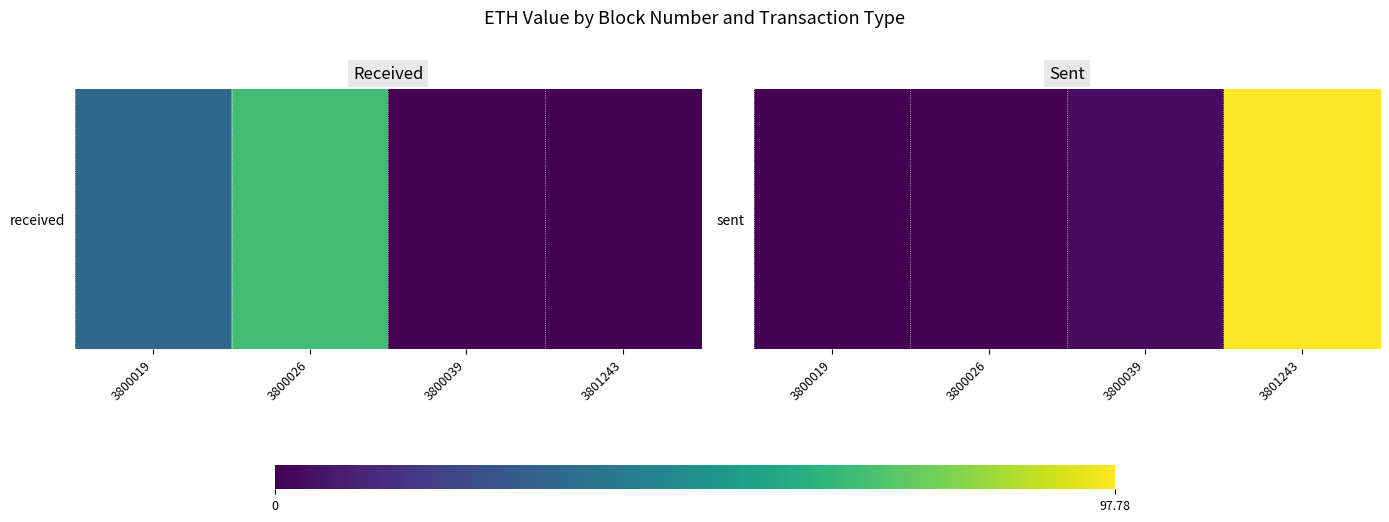

What is the average value?

25.2